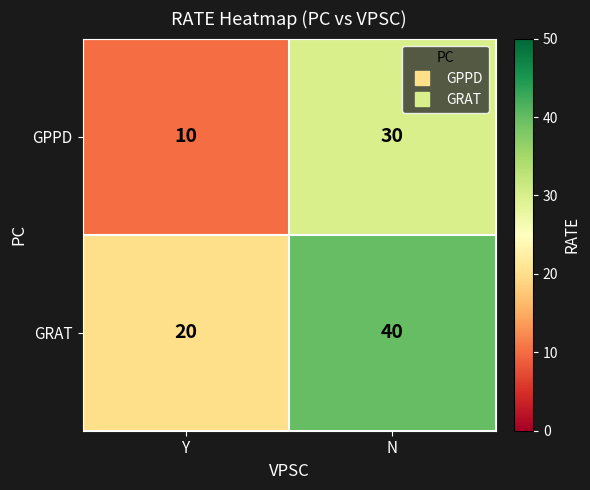

What is the difference between the highest and lowest values at N?

10